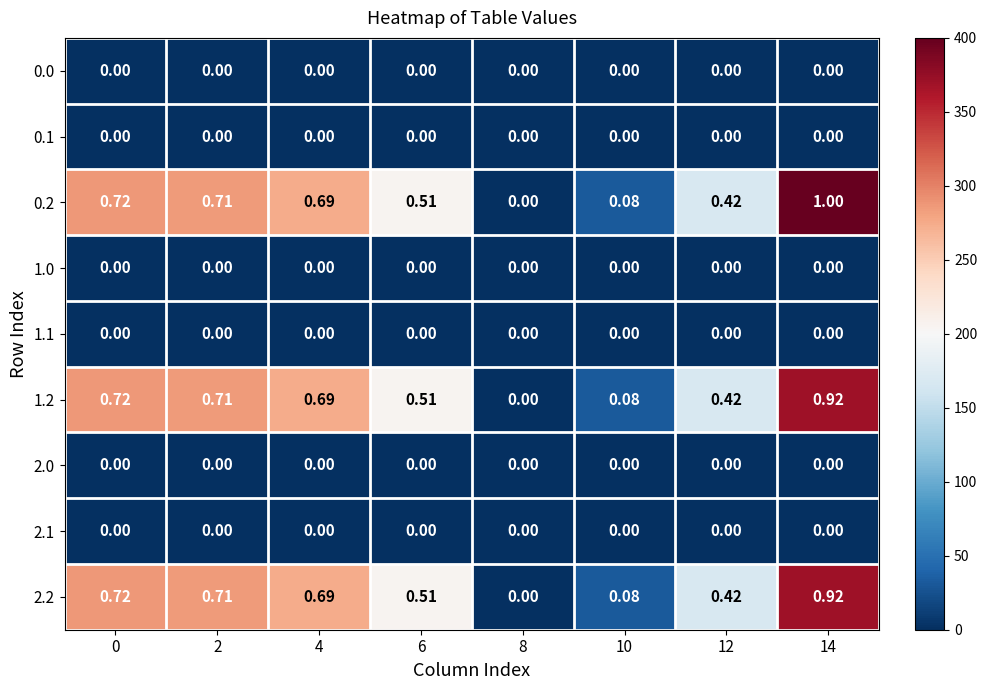

Is the value of 0.1 at 6 greater than the value of 0.2 at 6?

No